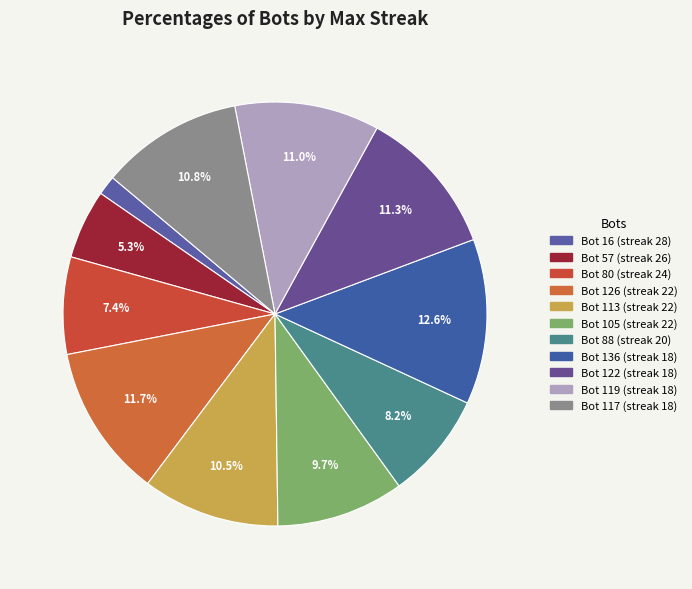

Count the number of slices in the pie.

11